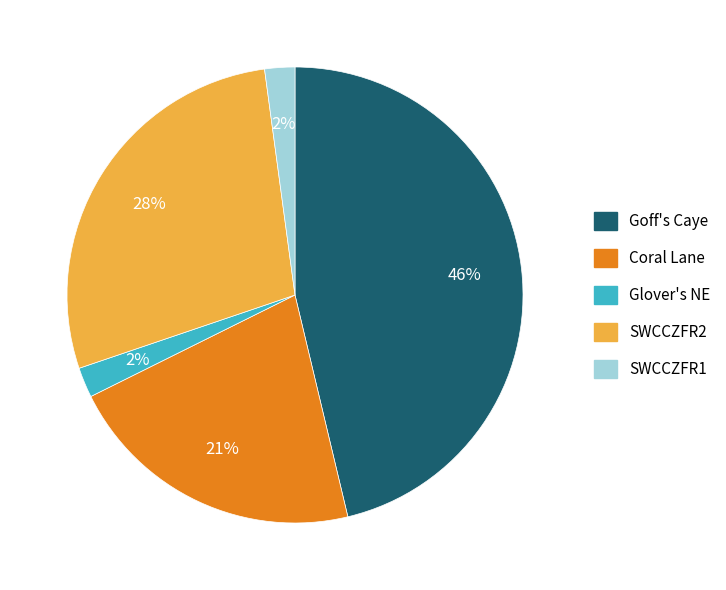

Is there any slice that represents more than half of the pie?

No